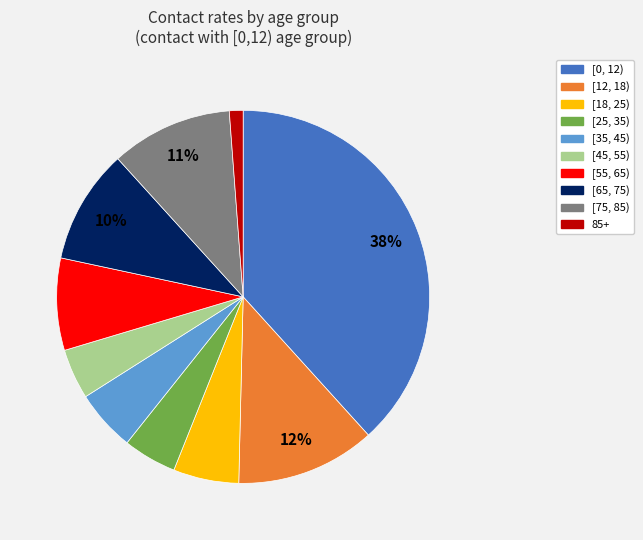

What percentage is the 85+ slice, to the nearest percent?

1%